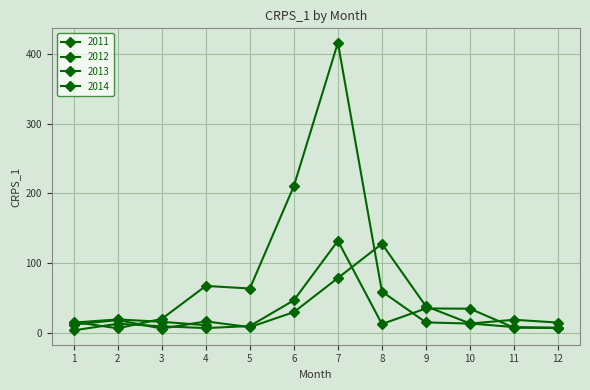

Which series ends up on top after the final intersection of 2011 and 2013?

2011